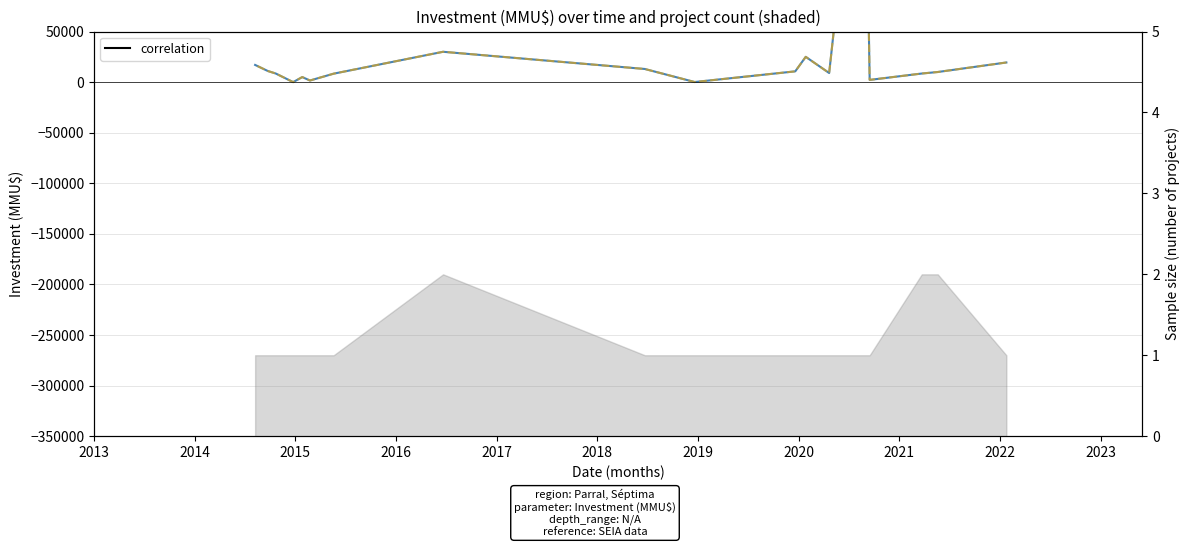

Is this an area chart (filled region under the line)?

No